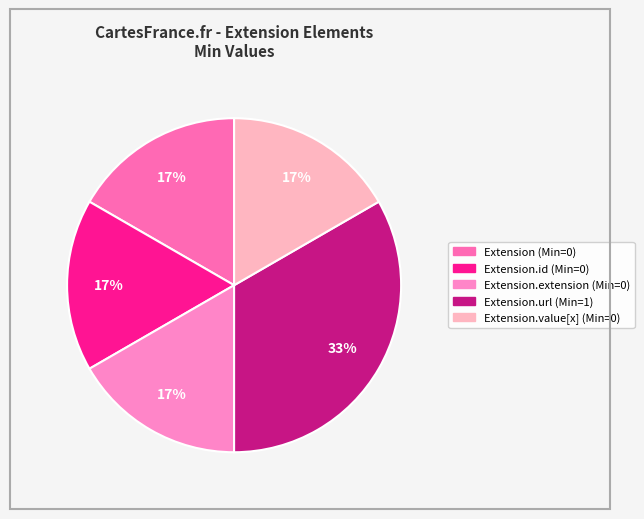

Which category has the biggest portion of the pie?

Extension.url